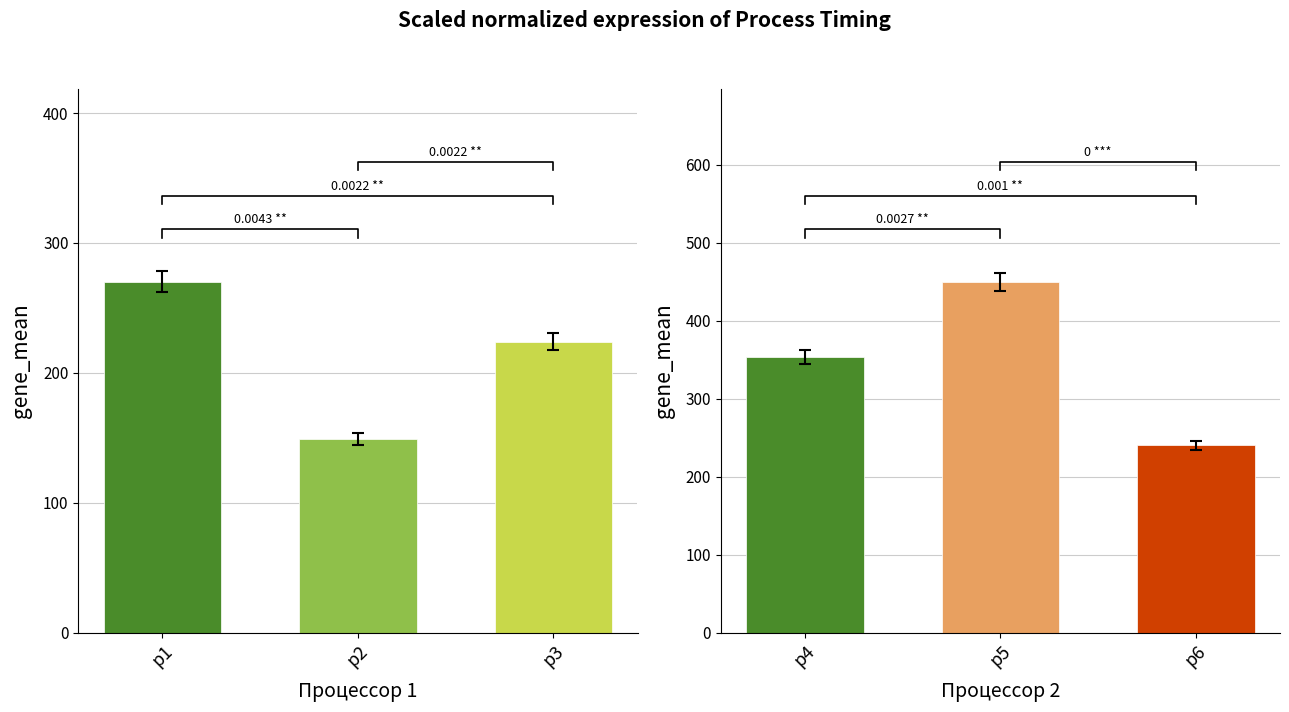

Count the values in the range 240 to 450.

3